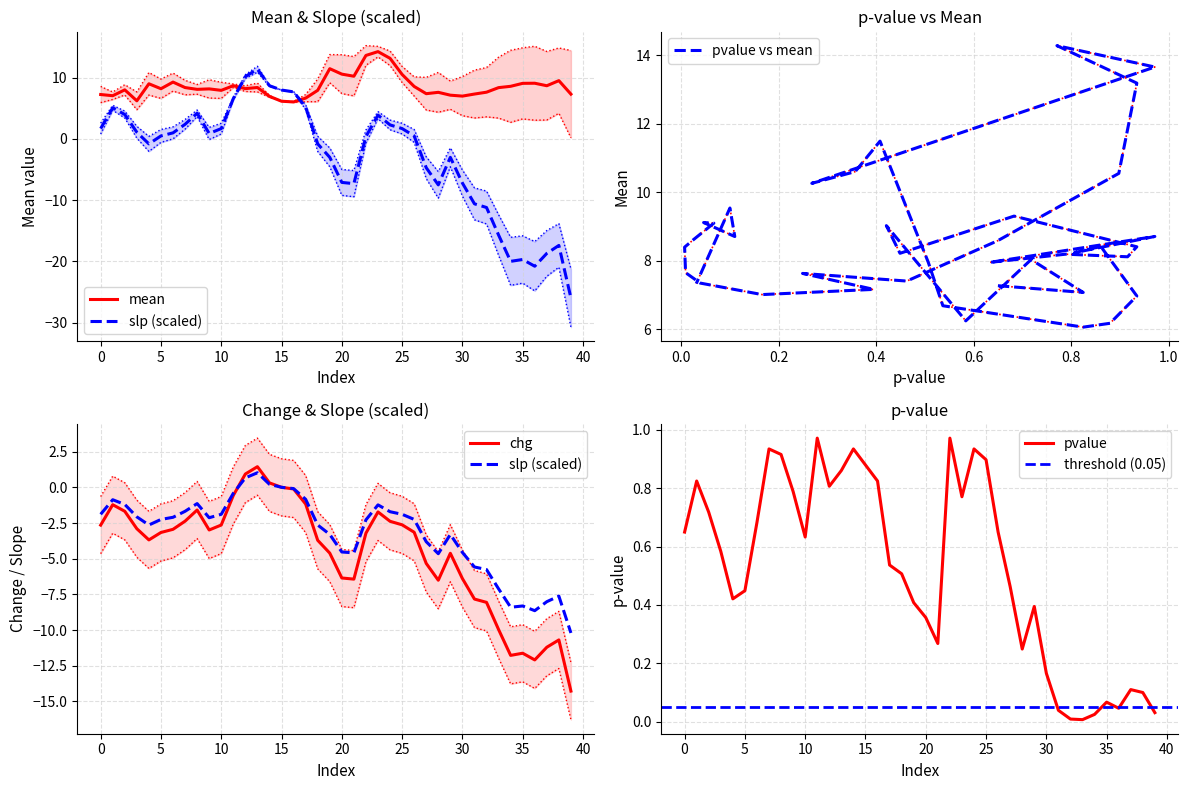

Which category has the lowest value in the pvalue series?

33